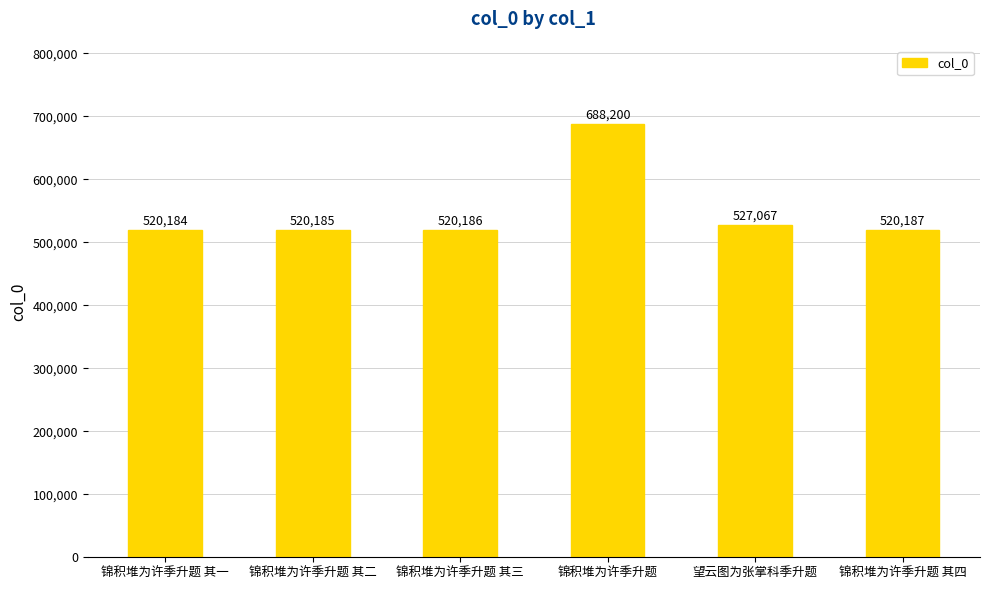

What is the ratio of the value at 锦积堆为许季升题 其一 to the value at 锦积堆为许季升题 其二?

1.0